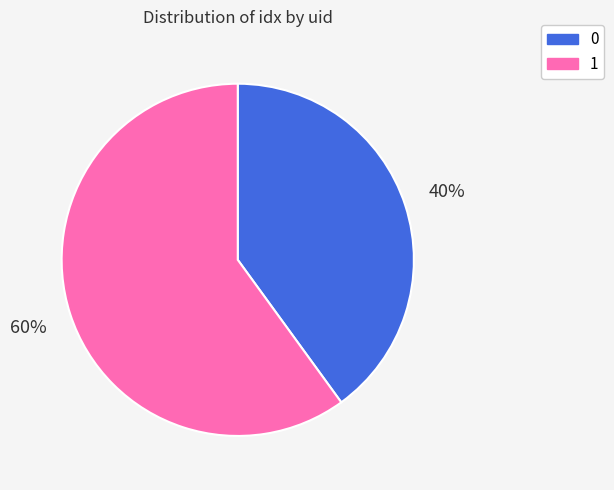

Rank the categories by value from lowest to highest.

0, 1